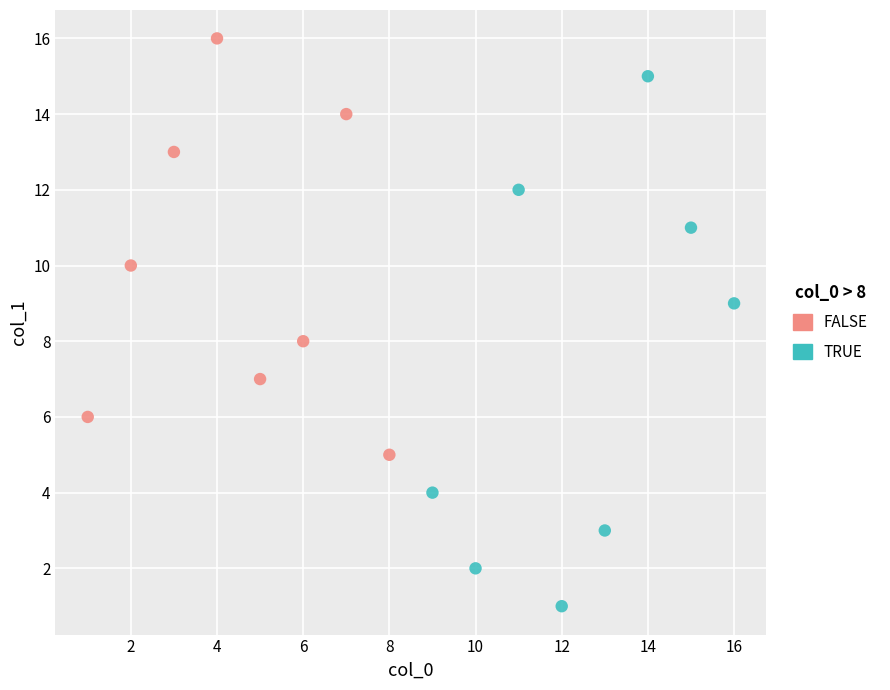

What are all the series names shown in the legend?

FALSE, TRUE